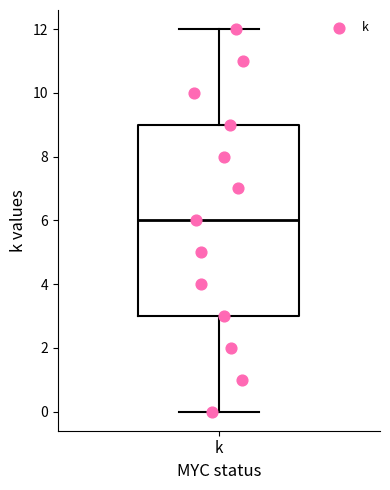

Read this box plot against the y-axis: the position of the median line, the range covered by the box, and the ends of both whiskers. The values are not printed on the chart, so give them approximately, as read against the axis.

median 6, box 3 to 9, whiskers 0 to 12